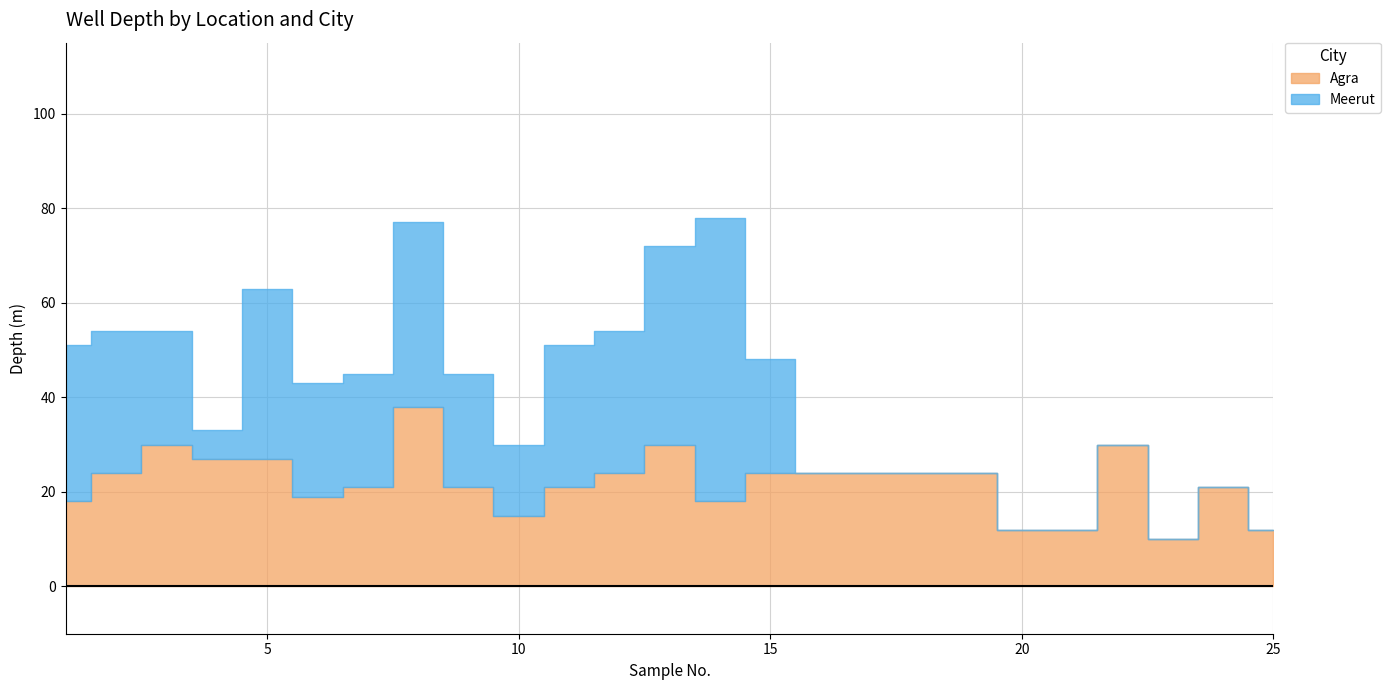

Which series has the largest total across all categories?

Agra